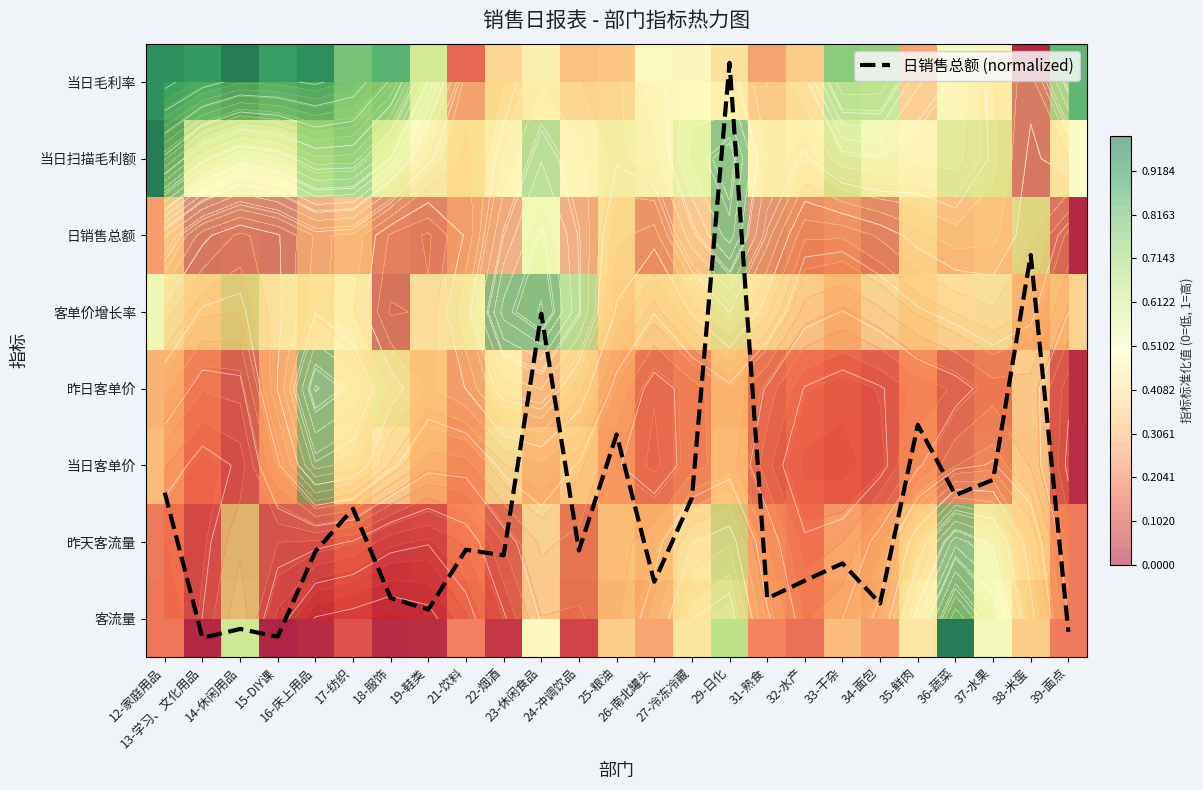

At which category is the sum across all series the highest?

29-日化